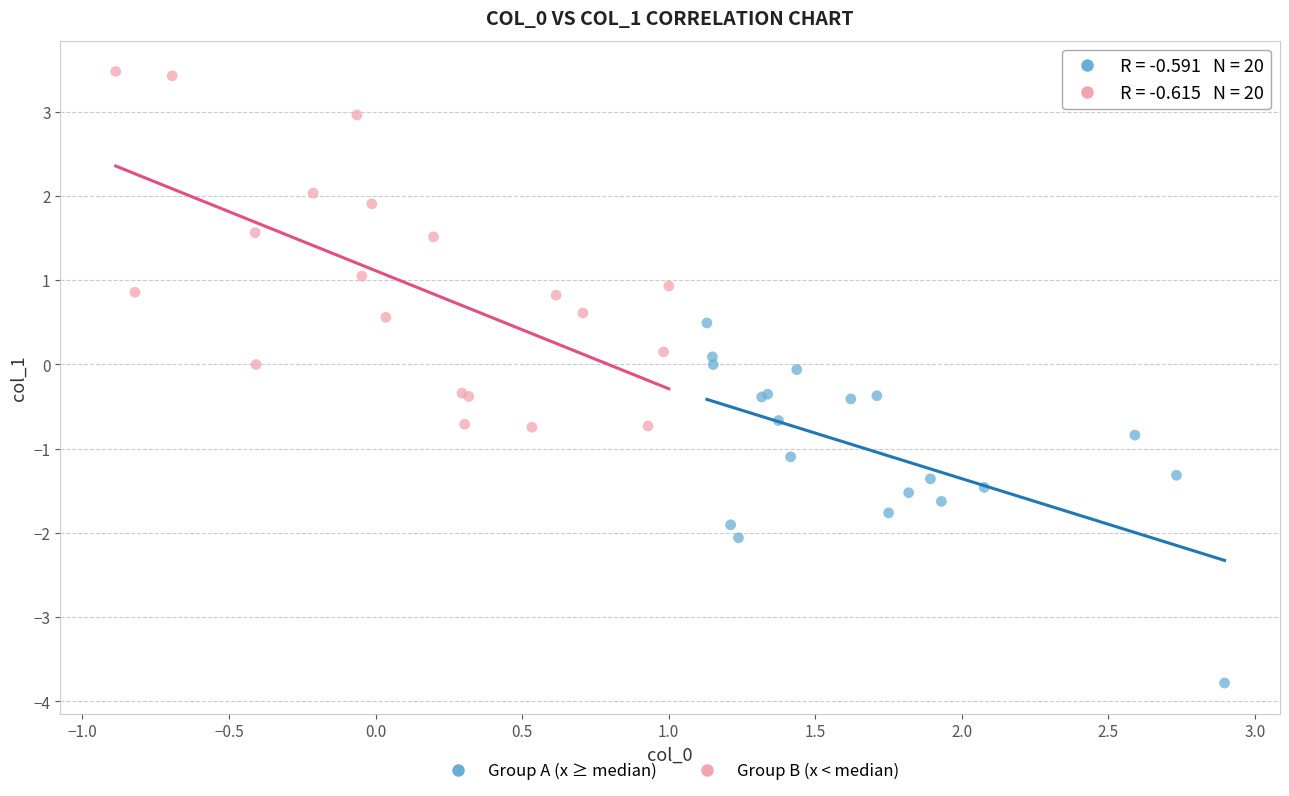

Which series contains the lowest Y value?

Group A (x ≥ median)